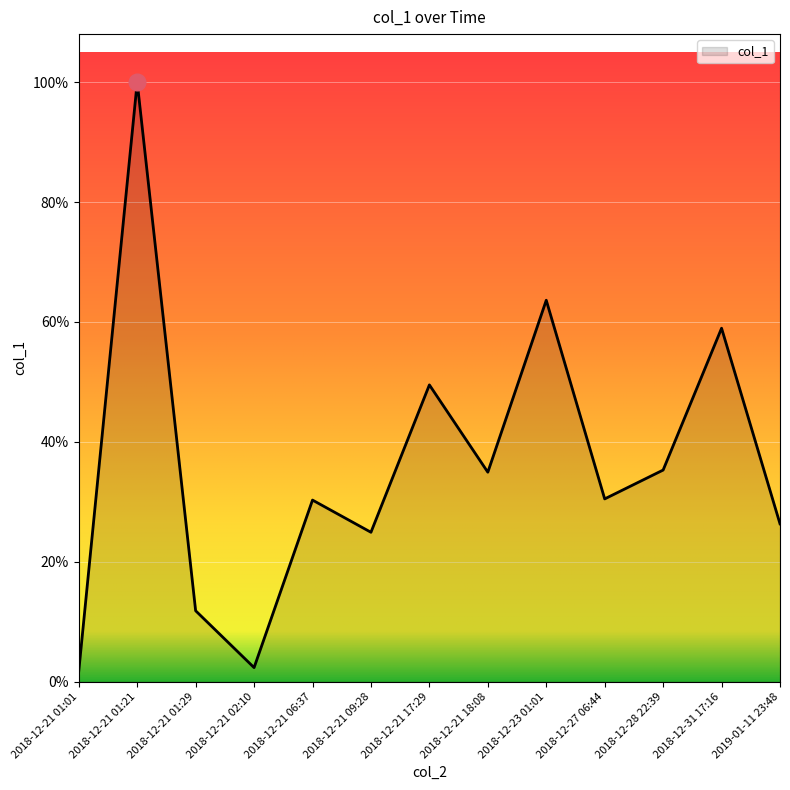

How many points are lower than both their immediate neighbors (excluding endpoints)?

4